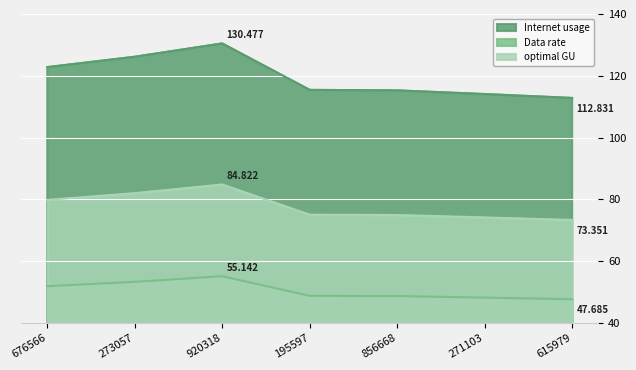

Which label corresponds to the largest value in the chart?

920318